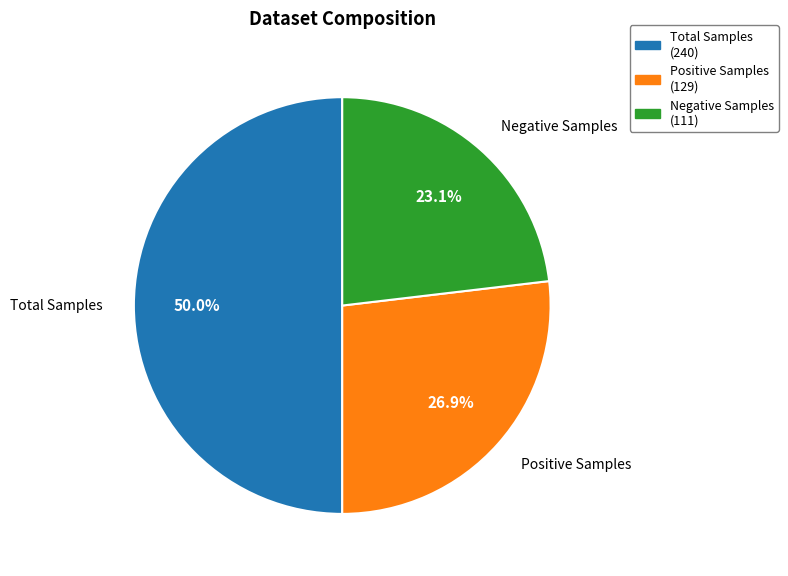

How much of the chart is everything except Total Samples?

50.0%